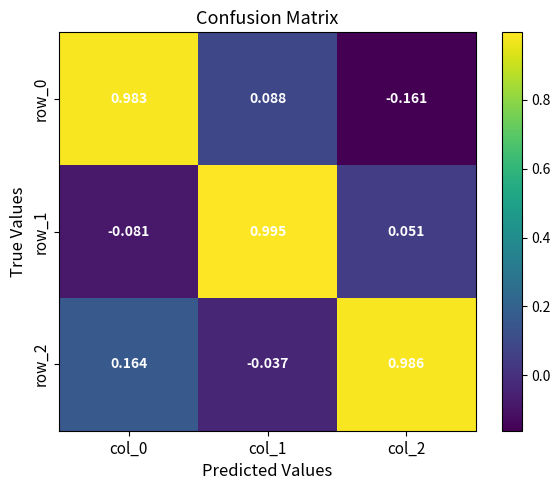

Is the value of row_1 at col_0 greater than the value of row_2 at col_2?

No